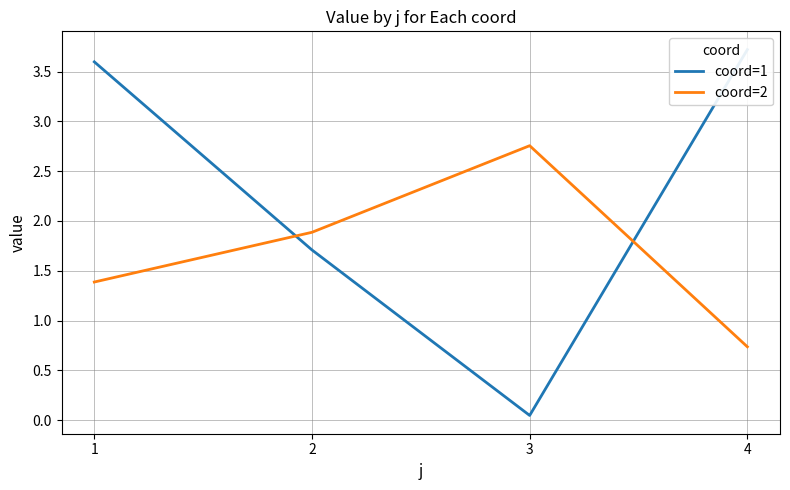

How many lines are shown in the chart?

2